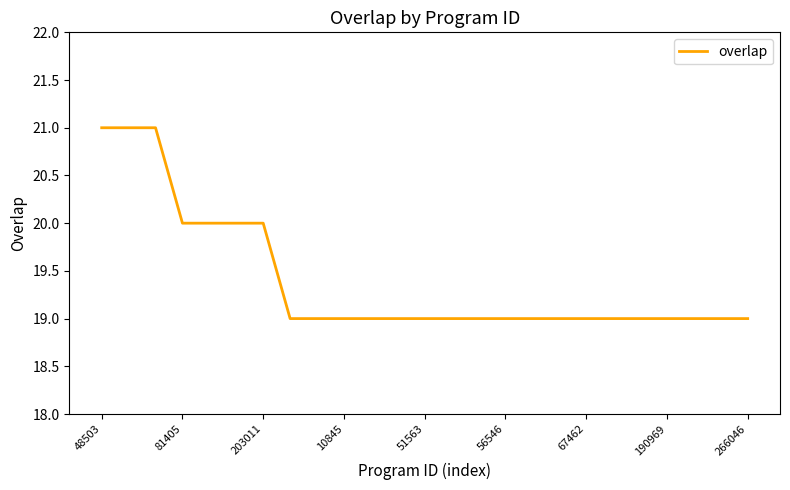

What is the minimum value shown in the chart?

19